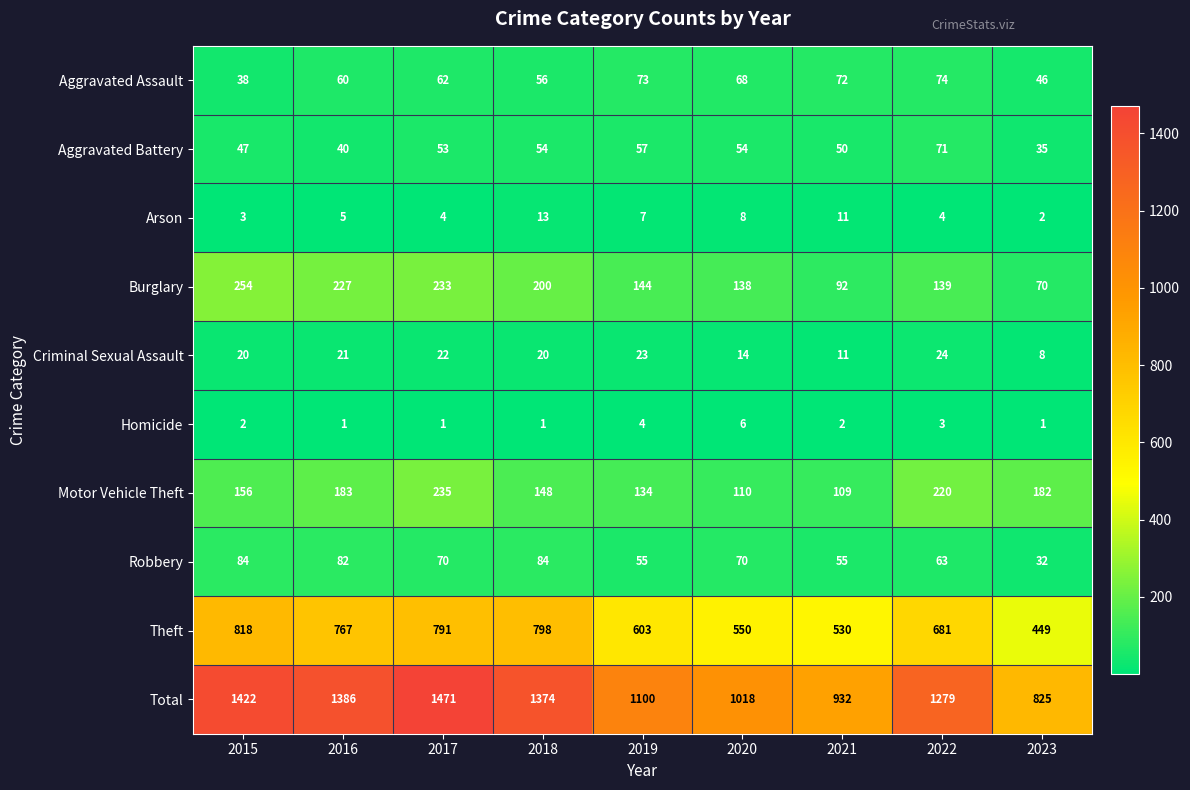

At how many categories does at least one series exceed 1077?

6